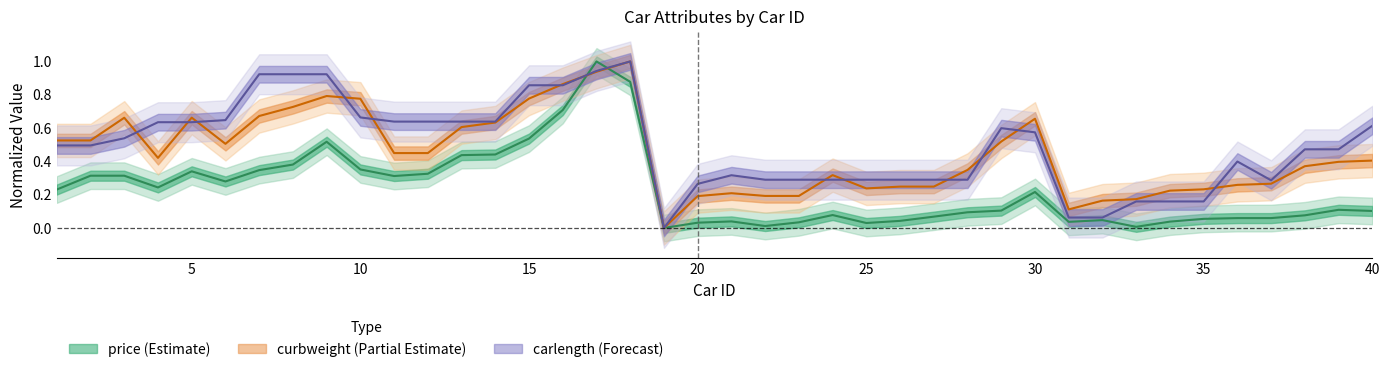

Which series has the largest range (max minus min)?

price